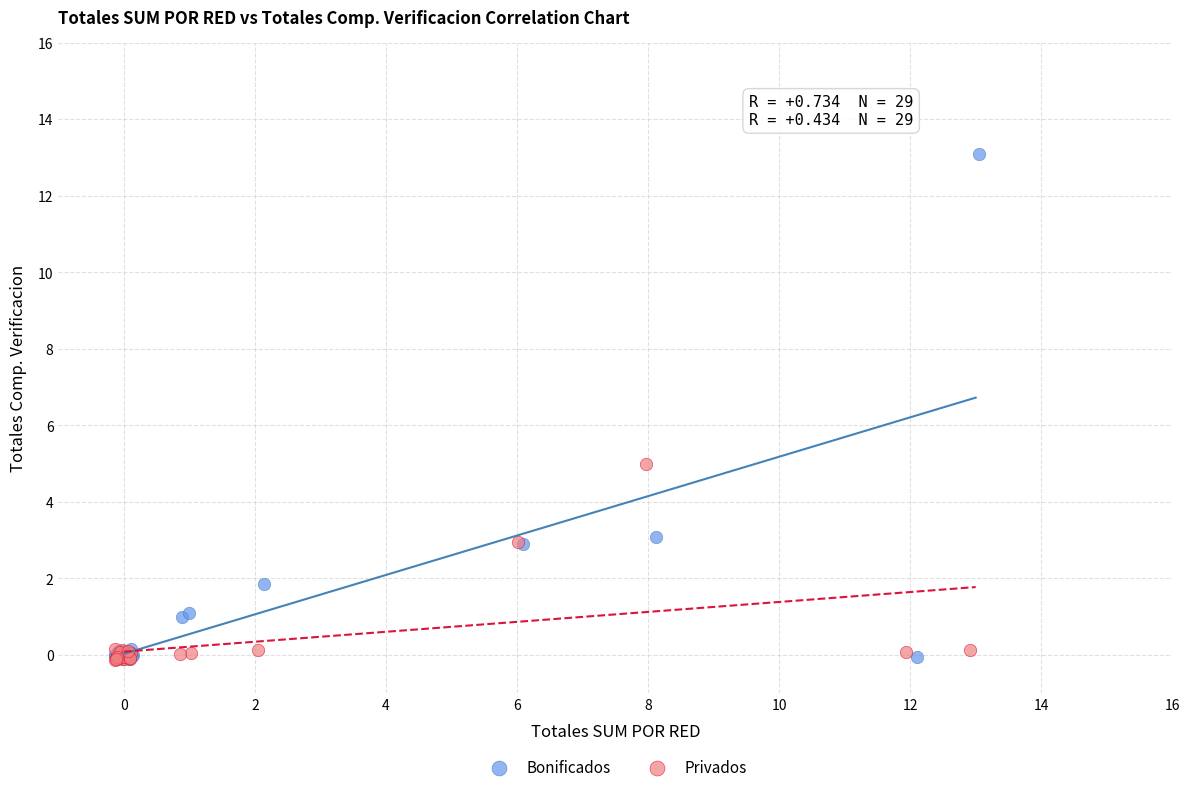

Which series has the largest Y range (max minus min)?

Bonificados